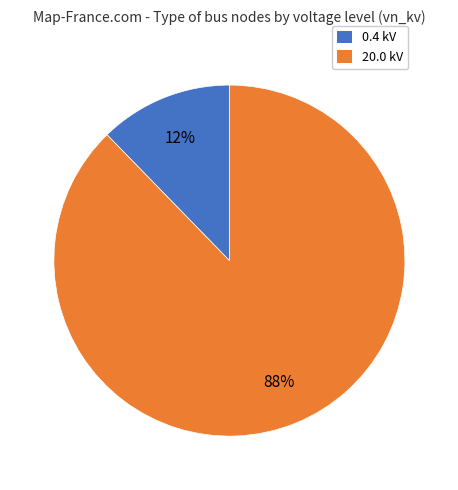

To the nearest percent, what is the average slice percentage?

50%